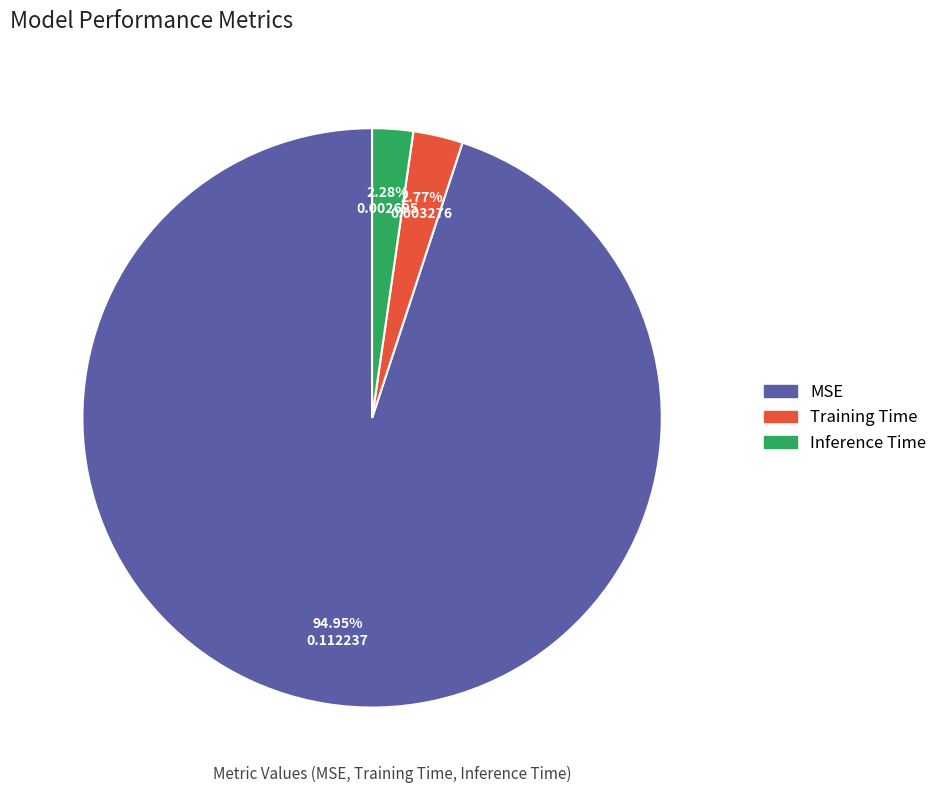

To the nearest percent, what is the difference between the Inference Time and MSE slice percentages?

93%